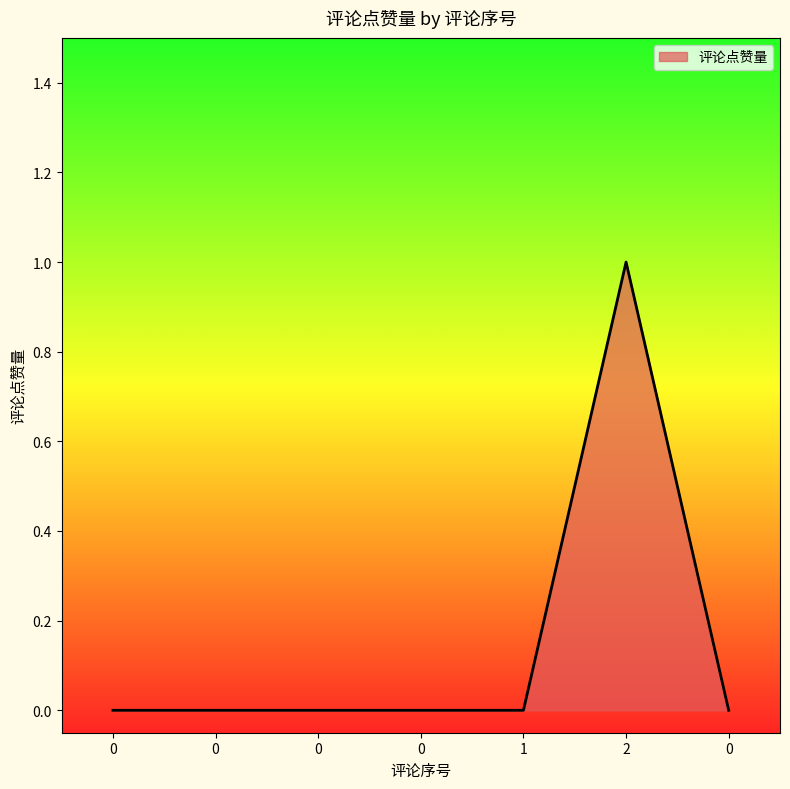

How many series are shown in this chart?

1